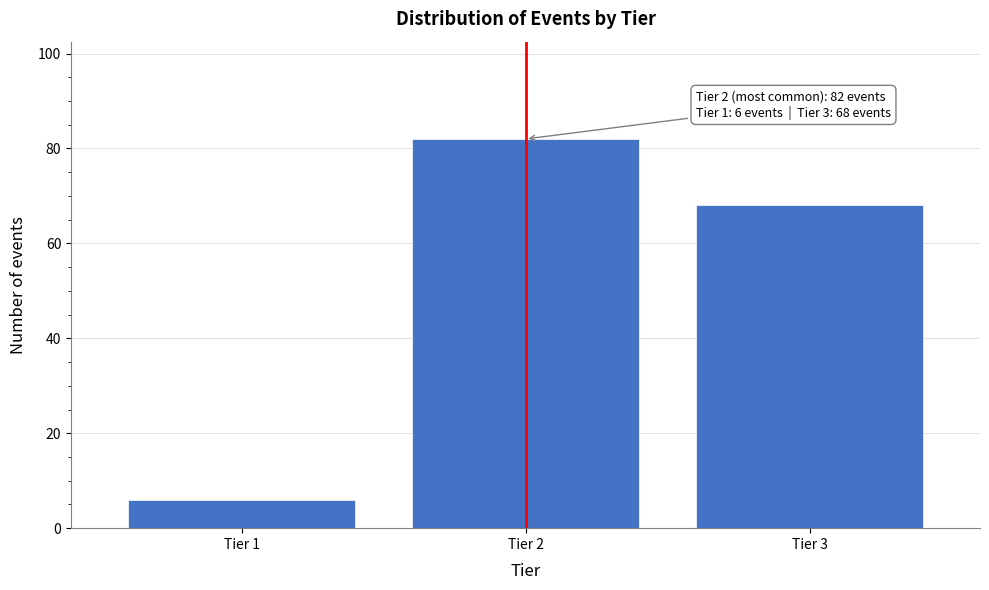

Reading left to right, what are all the values shown in this chart?

Tier 1=6	Tier 2=82	Tier 3=68